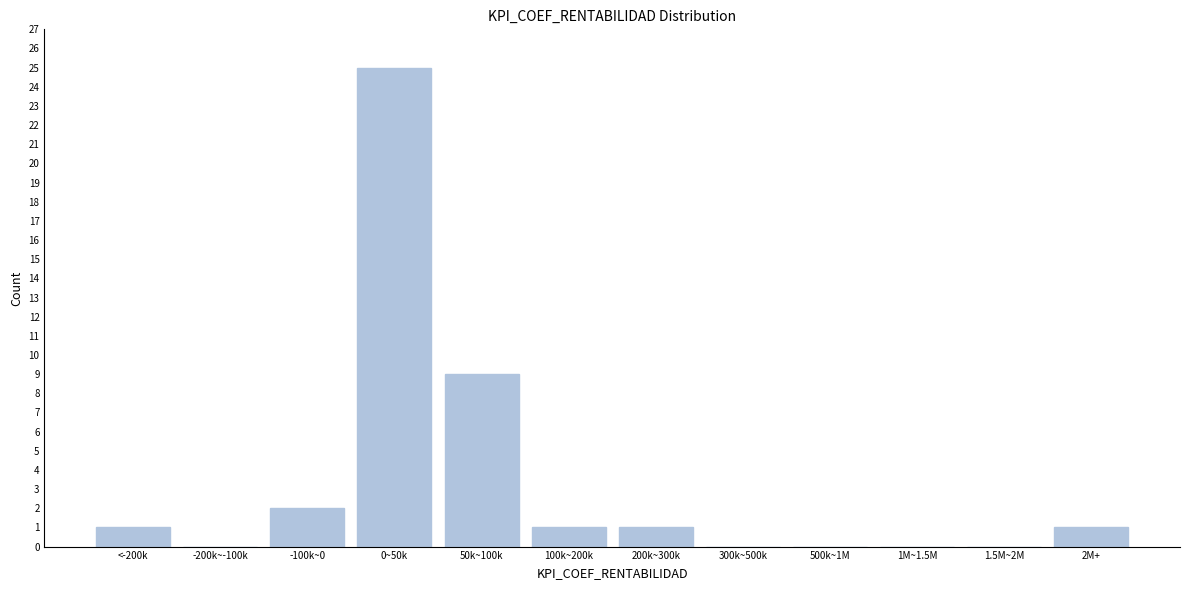

Reading left to right, extract all data points from this chart.

<-200k=1	-200k~-100k=0	-100k~0=2	0~50k=25	50k~100k=9	100k~200k=1	200k~300k=1	300k~500k=0	500k~1M=0	1M~1.5M=0	1.5M~2M=0	2M+=1